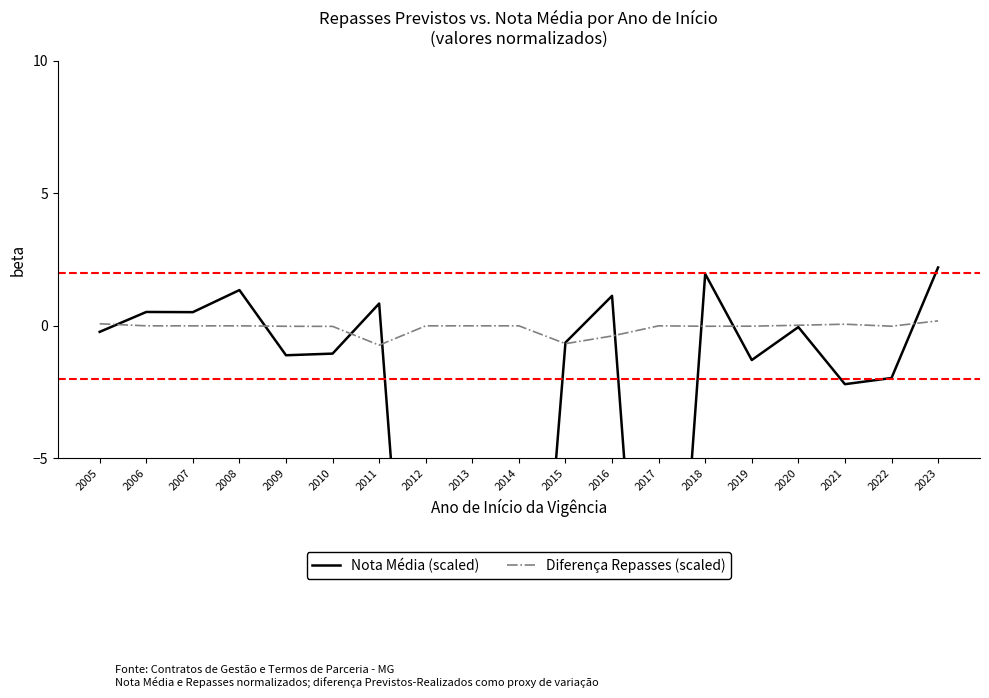

Where is the first local minimum for Nota Média (scaled)?

2007